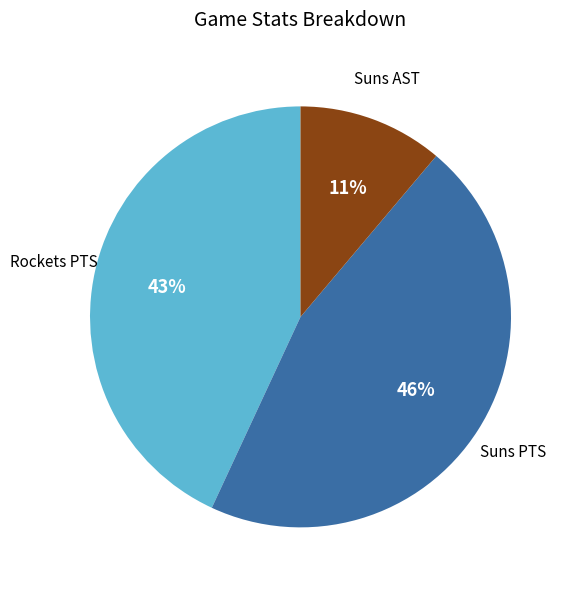

Is there any slice that represents more than half of the pie?

No